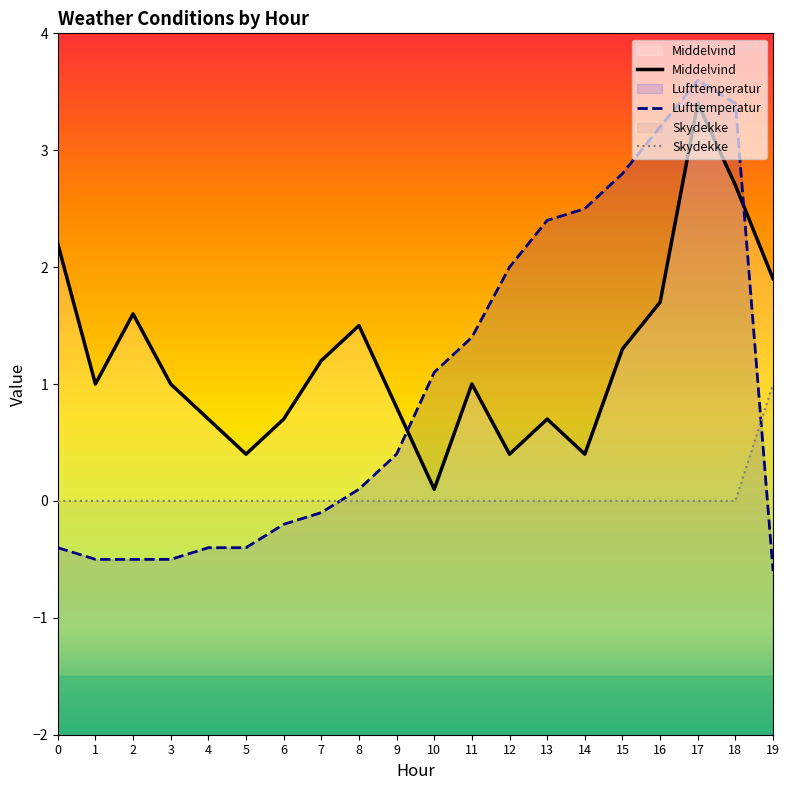

What are all the series names shown in the legend?

Middelvind, Lufttemperatur, Skydekke